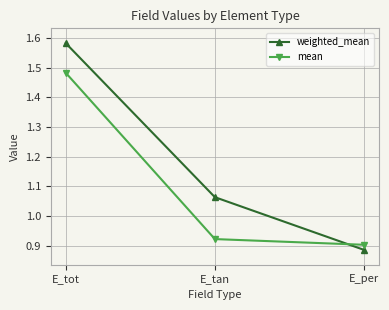

Which category has the highest value across all series?

E_tot